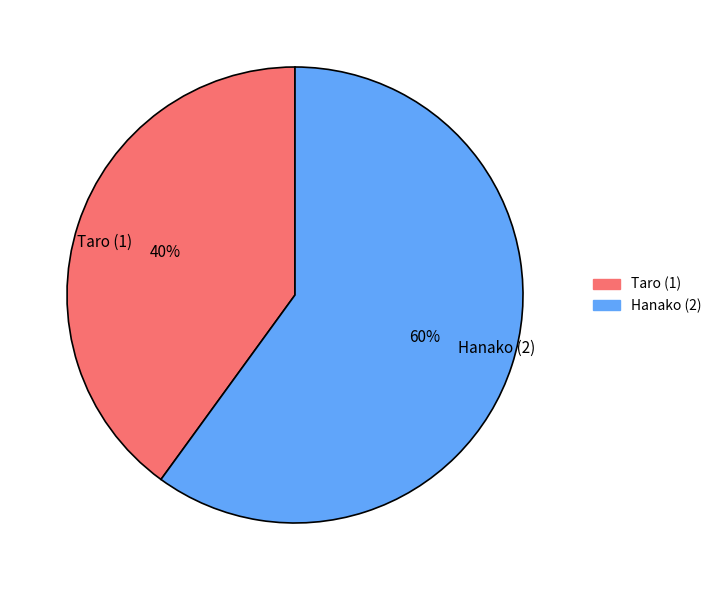

How many segments does this pie chart have?

2